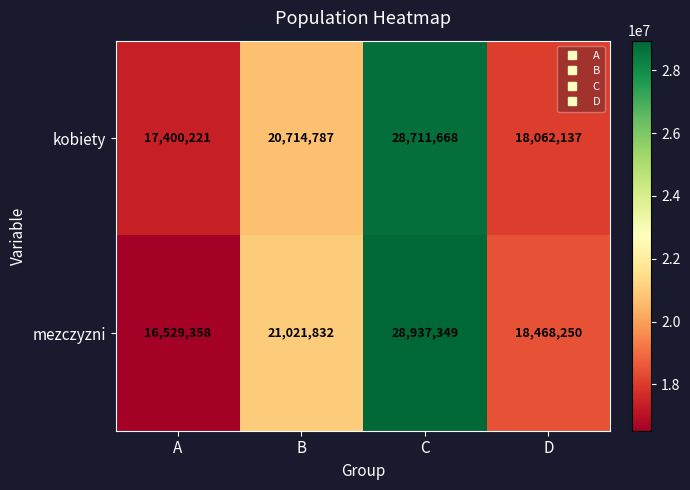

What is the difference between the maximum and minimum values in the mezczyzni series?

12407991